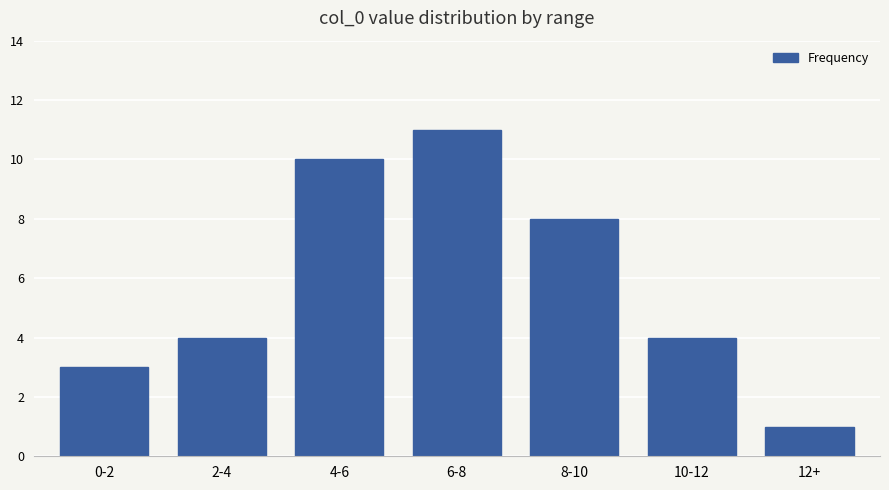

How many data points does each series have?

7